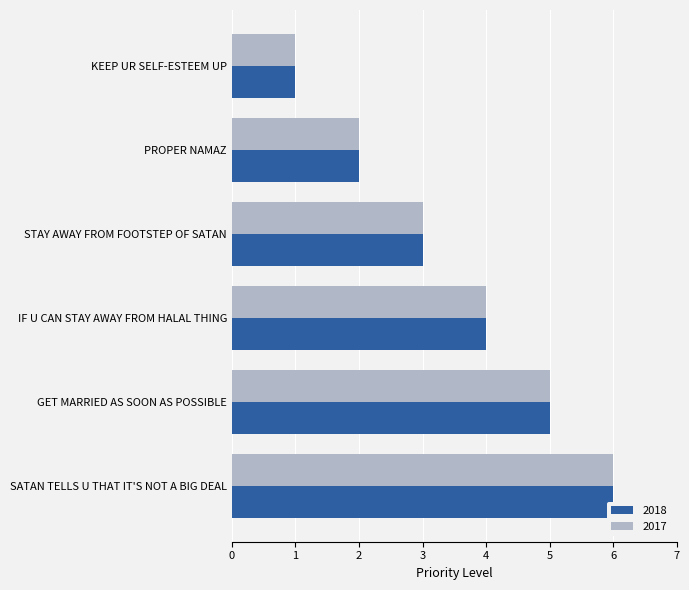

Is it true that 2017 equals 4 at STAY AWAY FROM FOOTSTEP OF SATAN?

False